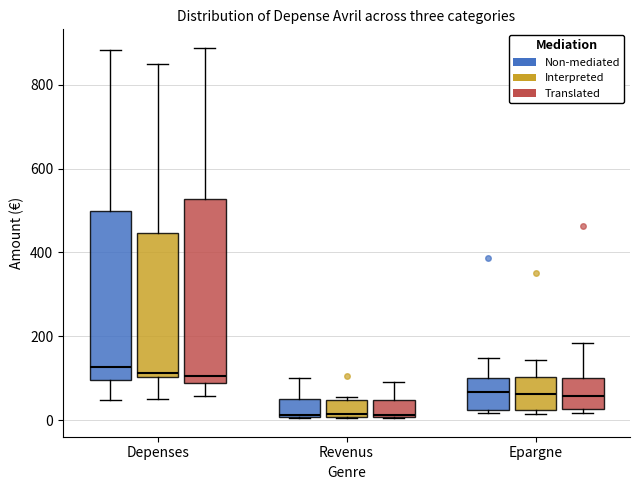

Which box is the tallest, from its lower edge to its upper edge?

Depenses (Translated)